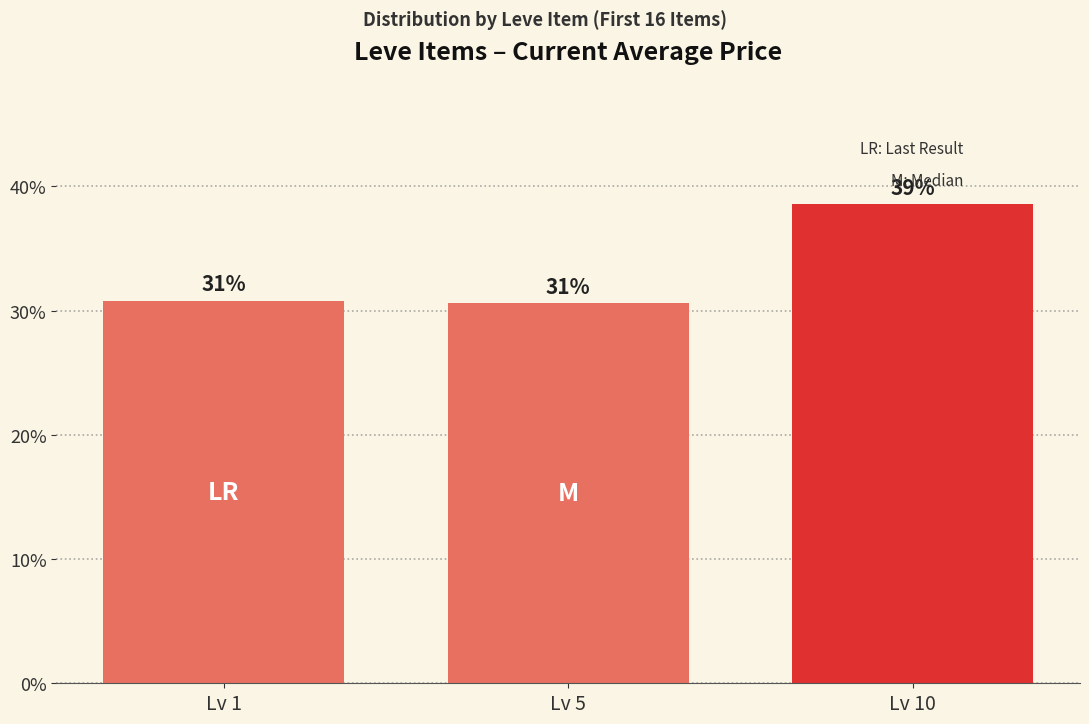

What is the sum of the values at Lv 10 and Lv 1?

69.4